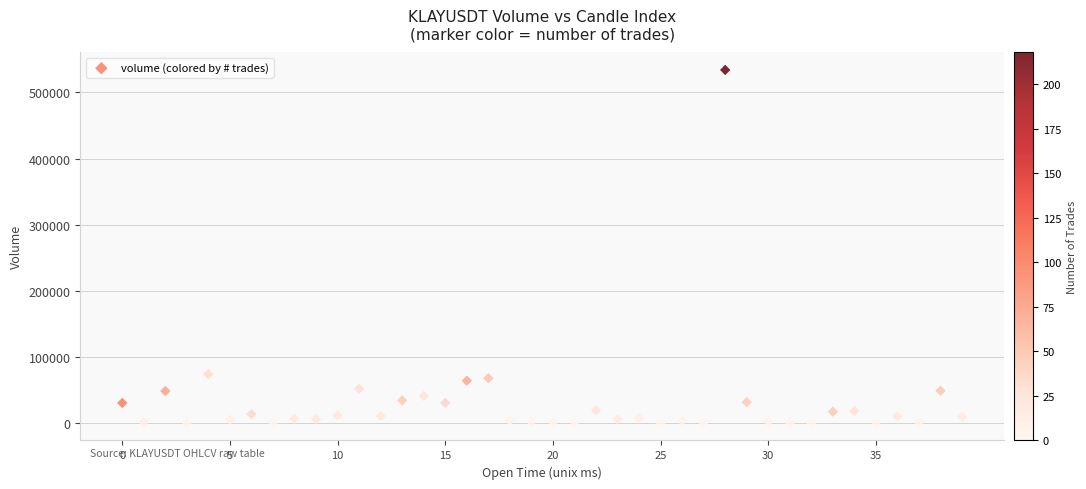

What is the range of Y values (max minus min)?

534108.0